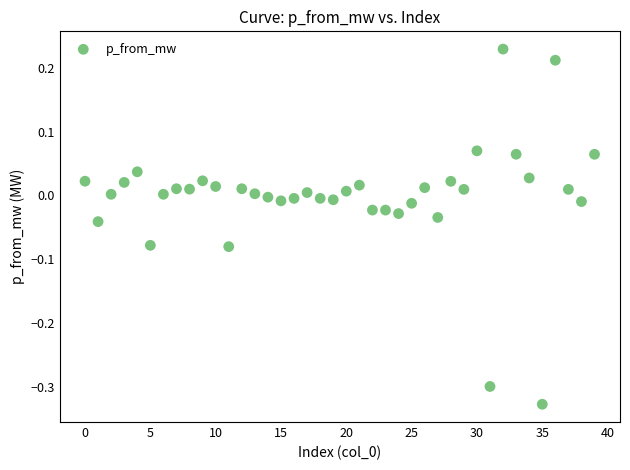

What is the range of Y values (max minus min)?

0.6